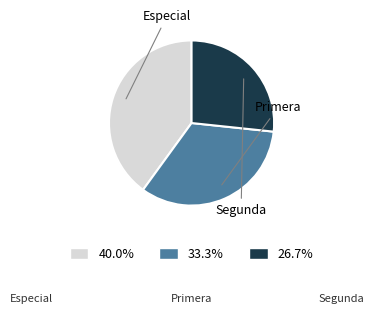

Which category has the biggest portion of the pie?

Especial